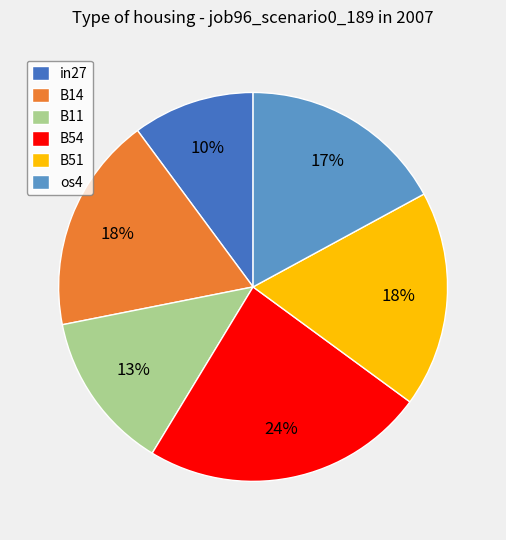

How many segments does this pie chart have?

6